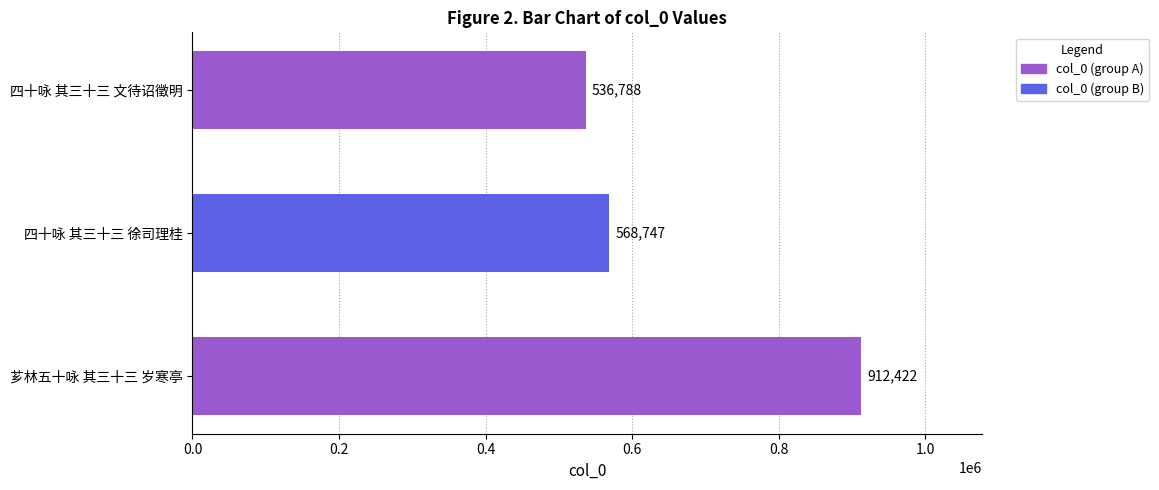

Read the value at 四十咏 其三十三 文待诏徵明.

536788